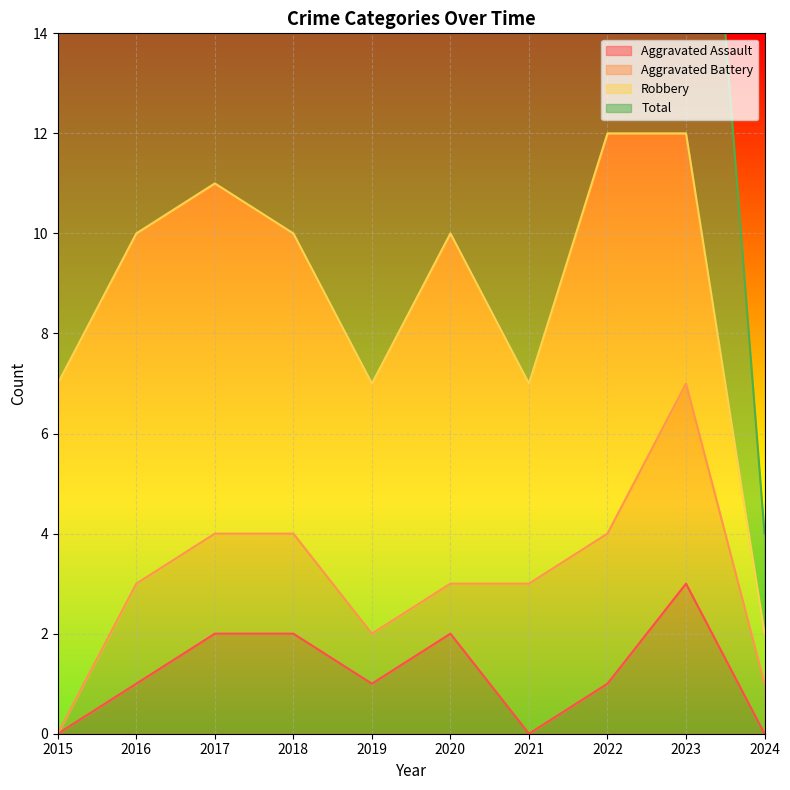

The Total series shows 3 at 2021. True or false?

False